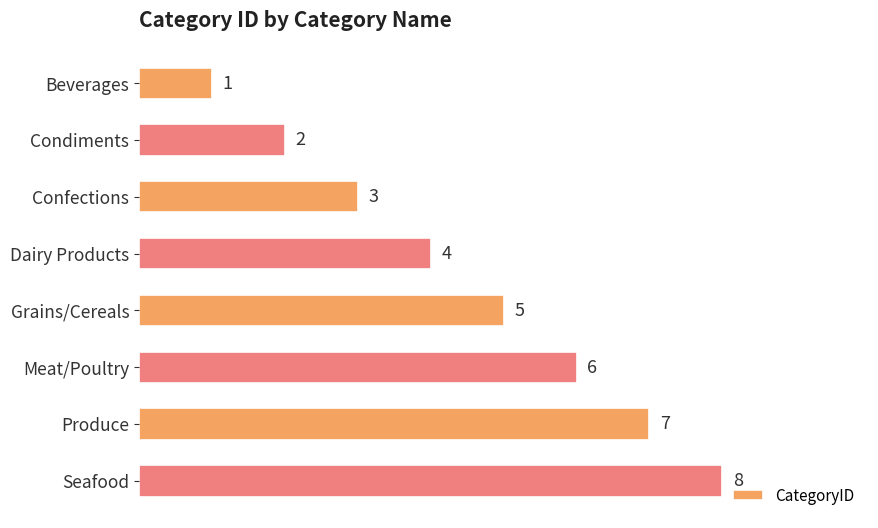

What is the minimum value shown in the chart?

1